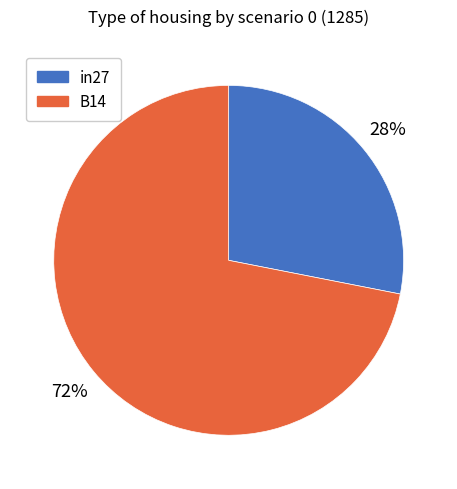

To the nearest percent, what is the difference between the largest and smallest slice percentages?

44%